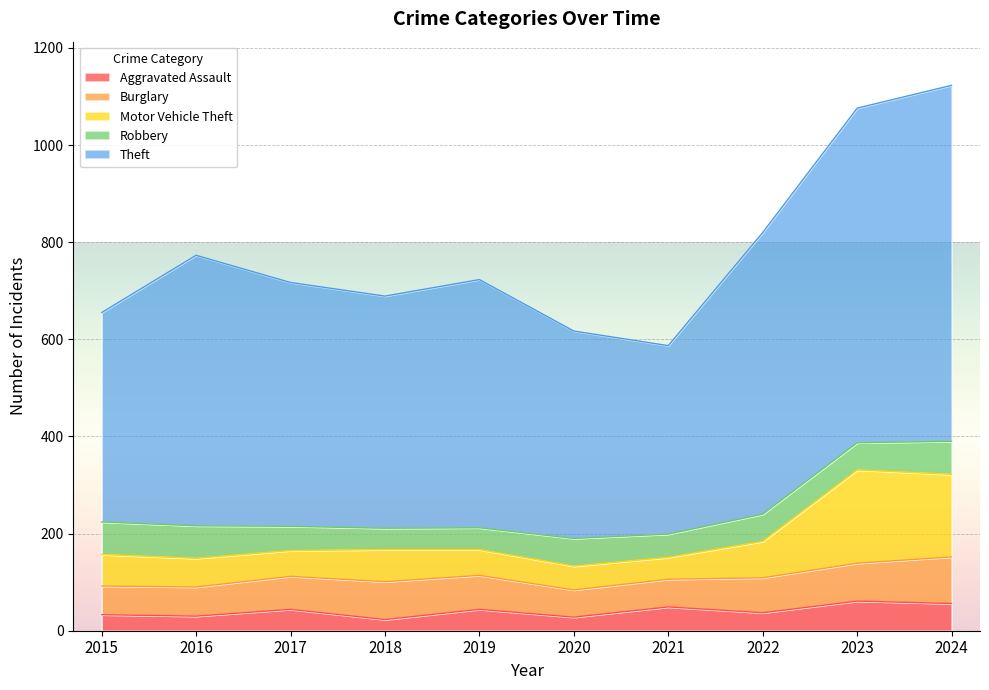

Is it true that Motor Vehicle Theft equals 368 at 2017?

False